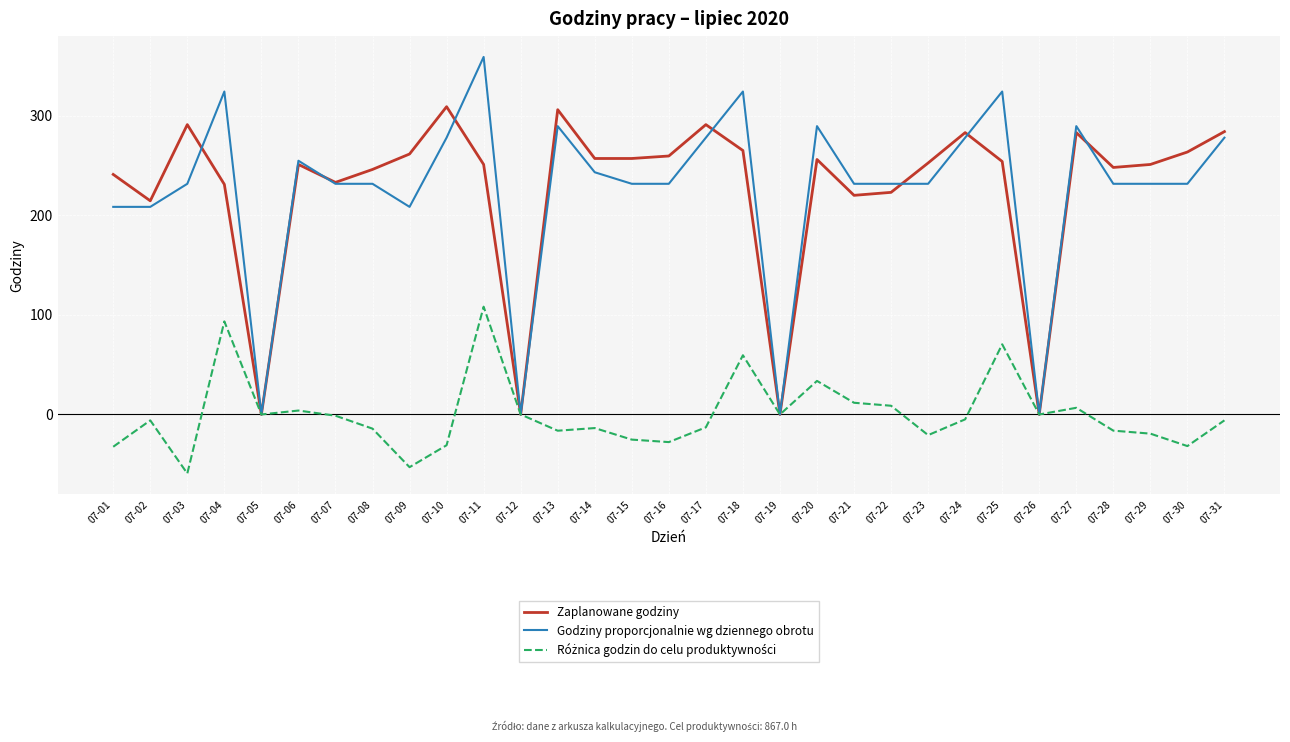

What is the greatest value displayed?

359.0